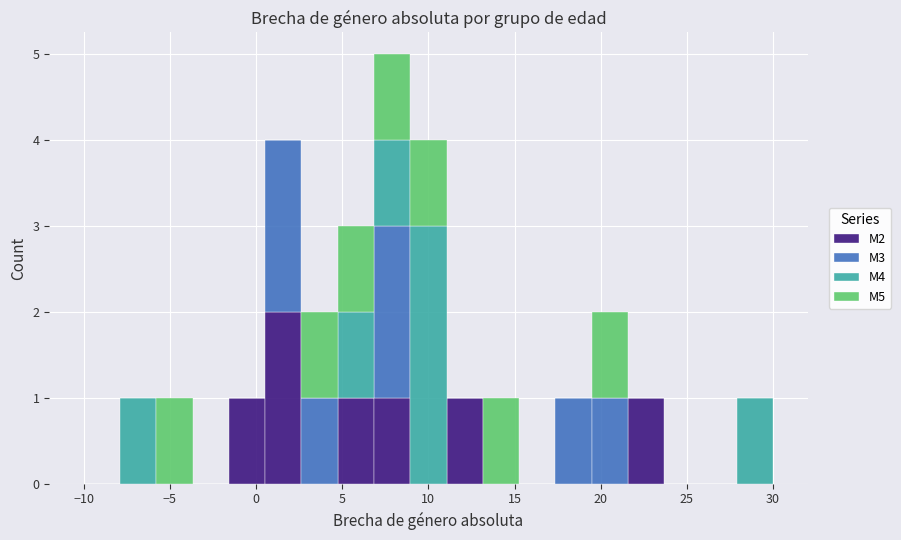

Which range on the x-axis has the tallest stacked bar (by total height)?

7.0 to 9.0